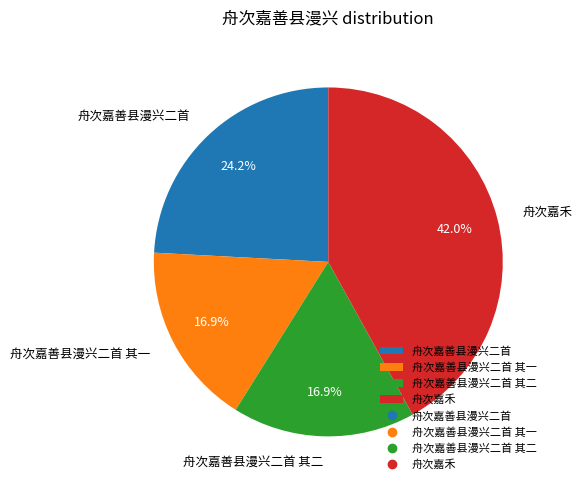

The 舟次嘉善县漫兴二首 其一 slice represents 10% of the pie. True or false?

False